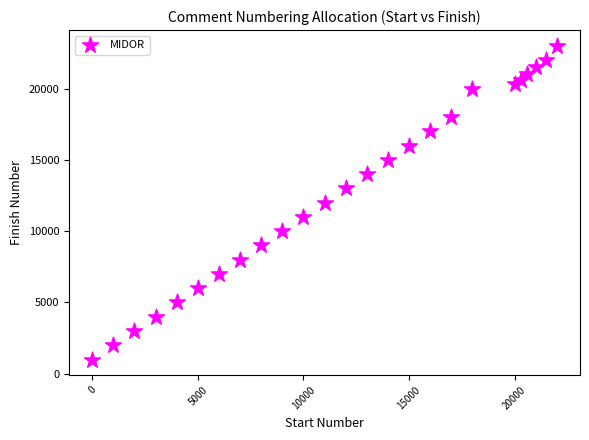

What is the range of X values (max minus min)?

22000